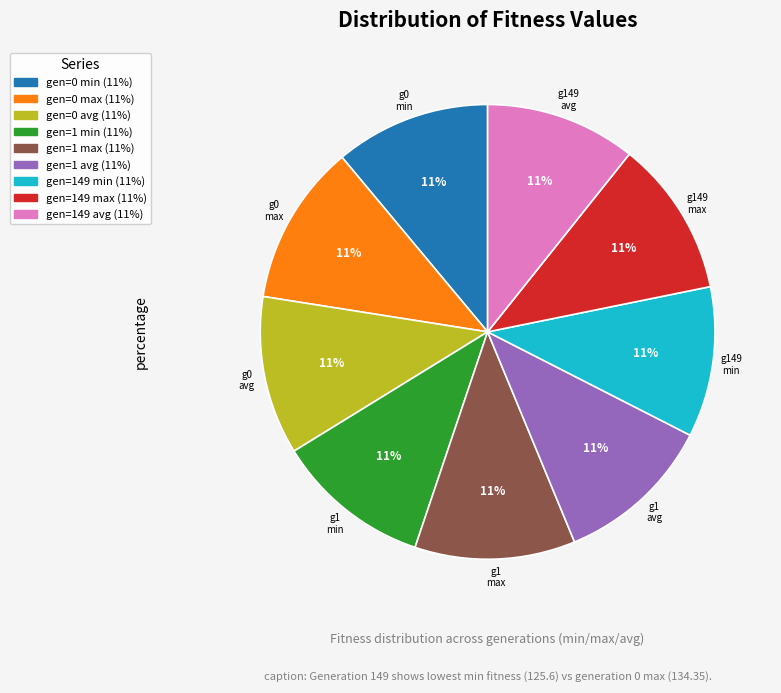

What is the ratio of the value at gen=149 max to the value at gen=1 max?

1.0